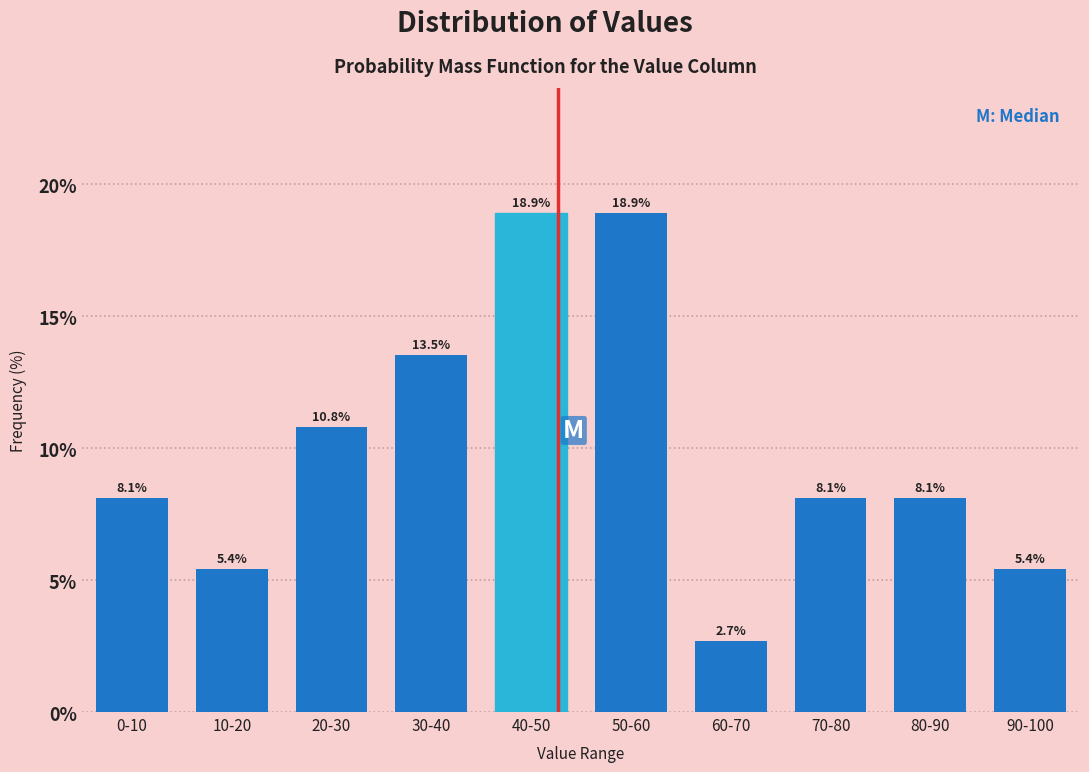

Reading left to right, transcribe all the data shown in this chart.

0-10=8.1	10-20=5.4	20-30=10.8	30-40=13.5	40-50=18.9	50-60=18.9	60-70=2.7	70-80=8.1	80-90=8.1	90-100=5.4